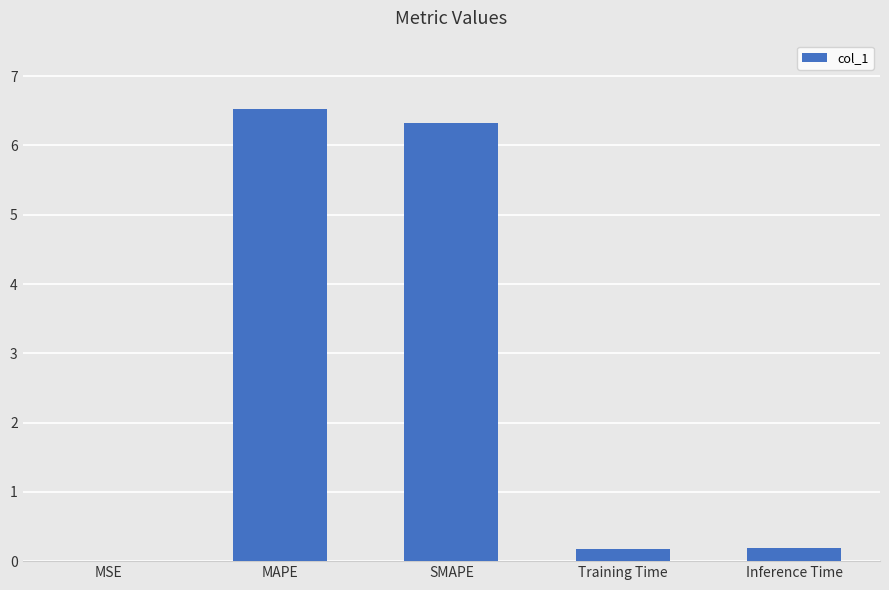

Count the number of categories in the chart.

5